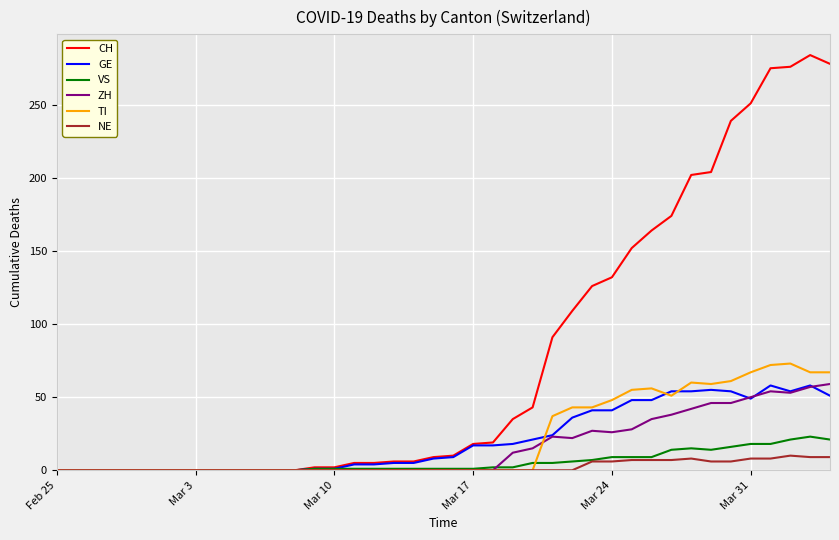

What is the highest value of the ZH series?

59